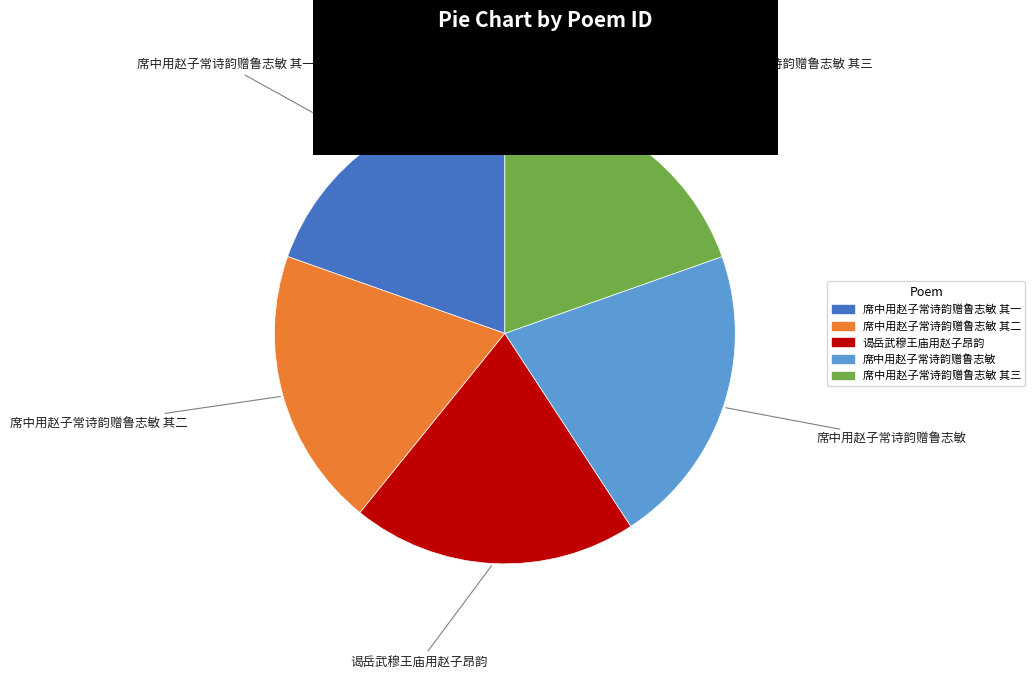

True or false: 席中用赵子常诗韵赠鲁志敏 accounts for 30% of the total.

False